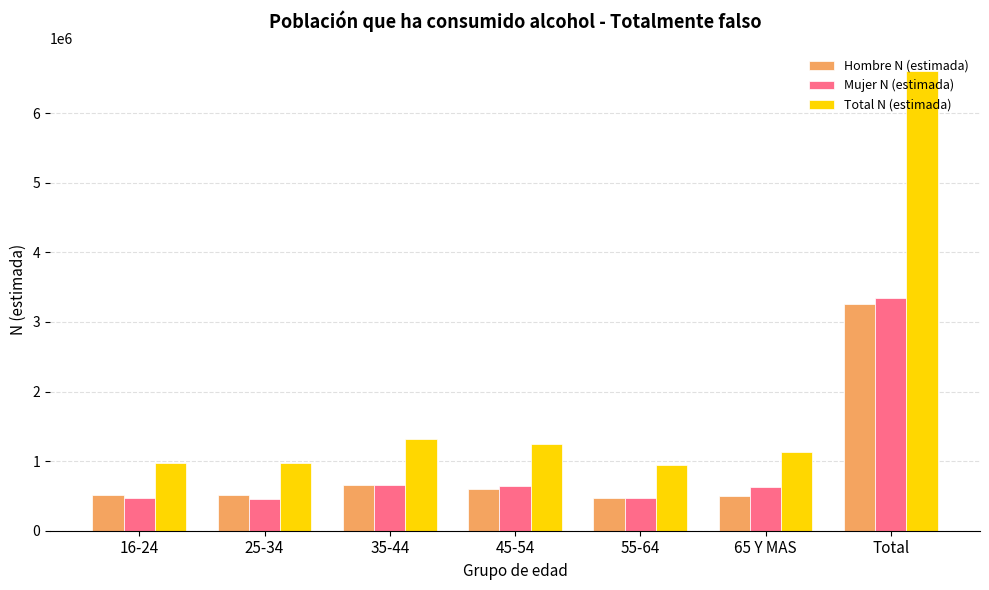

At which category is the sum across all series the highest?

Total